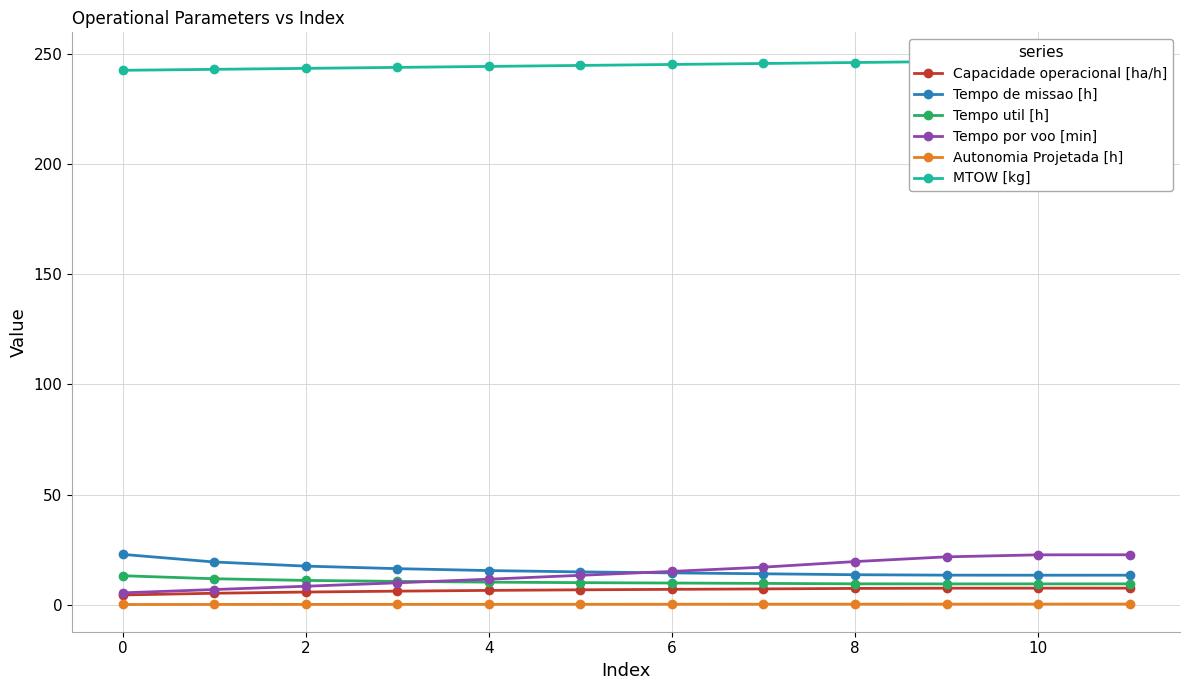

The value of Tempo de missao [h] at 4 is 15.5. True or false?

True